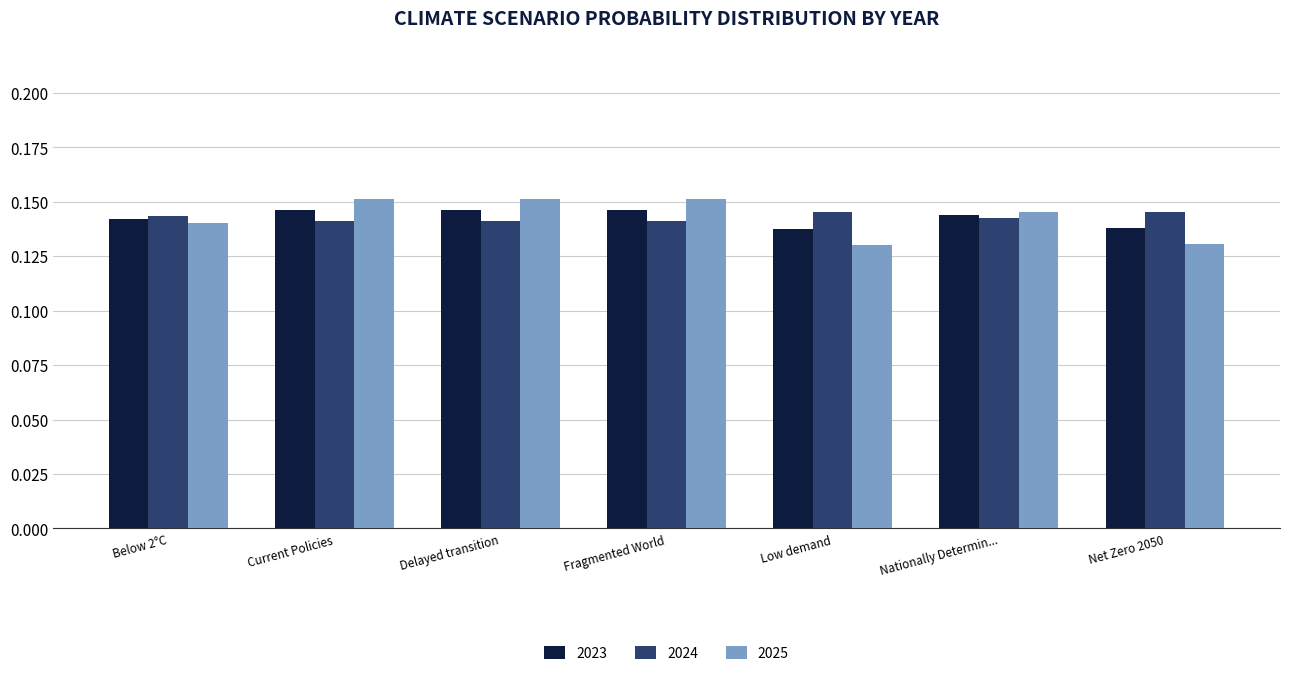

Which series has the widest spread of values?

2025